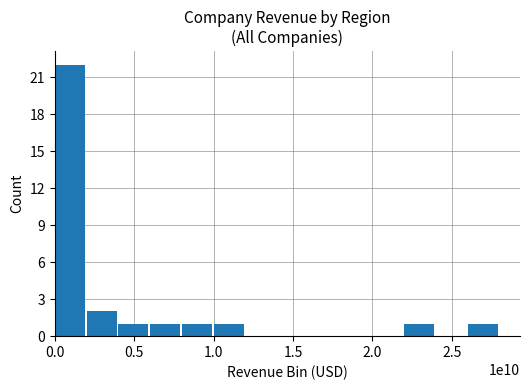

What is the greatest value displayed?

22